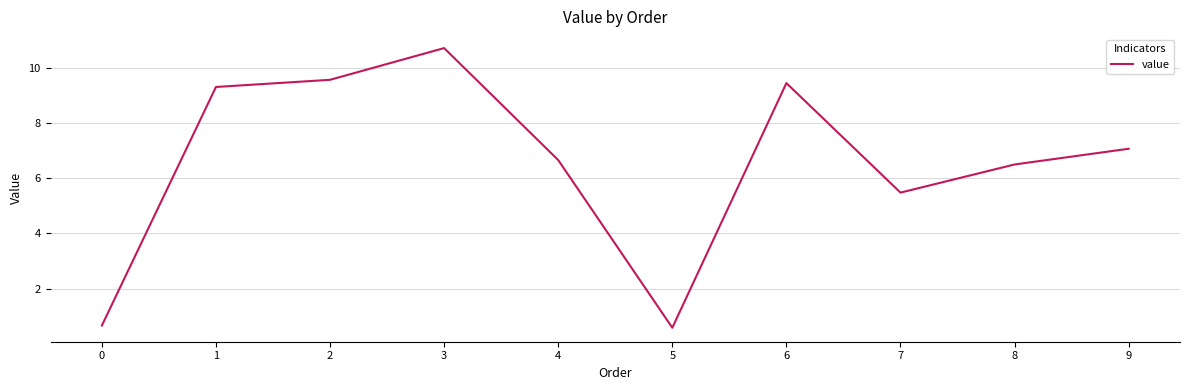

How many categories are shown in the chart?

10